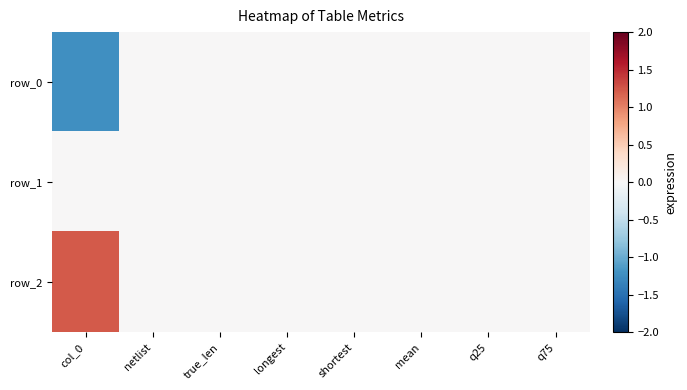

List the labels in order of row_2 value, smallest first.

netlist, true_len, longest, shortest, mean, q25, q75, col_0